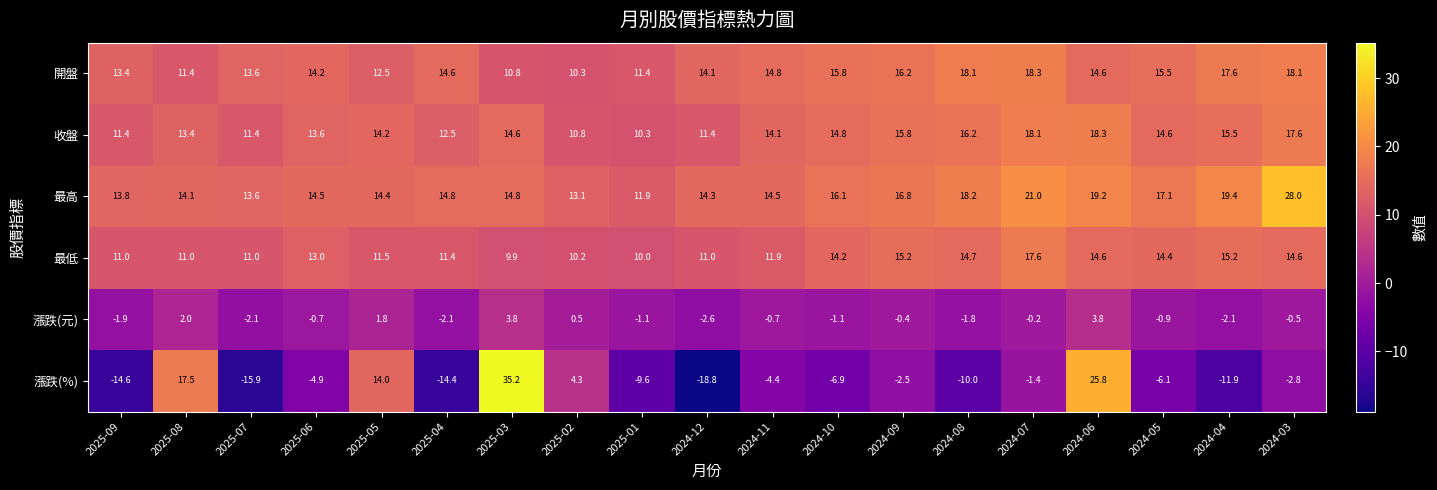

Where does the 最高 series first go above 14?

2025-08